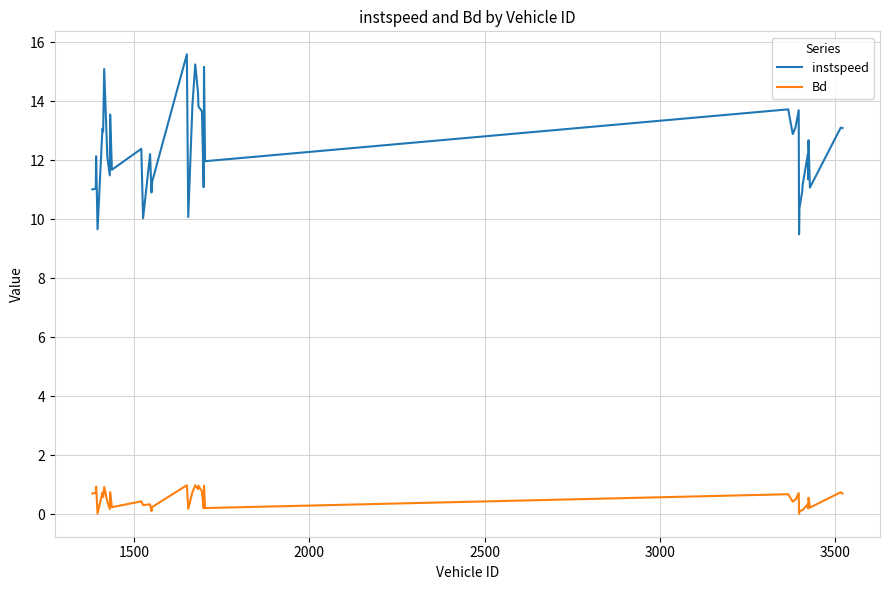

What is the maximum value for instspeed?

15.6